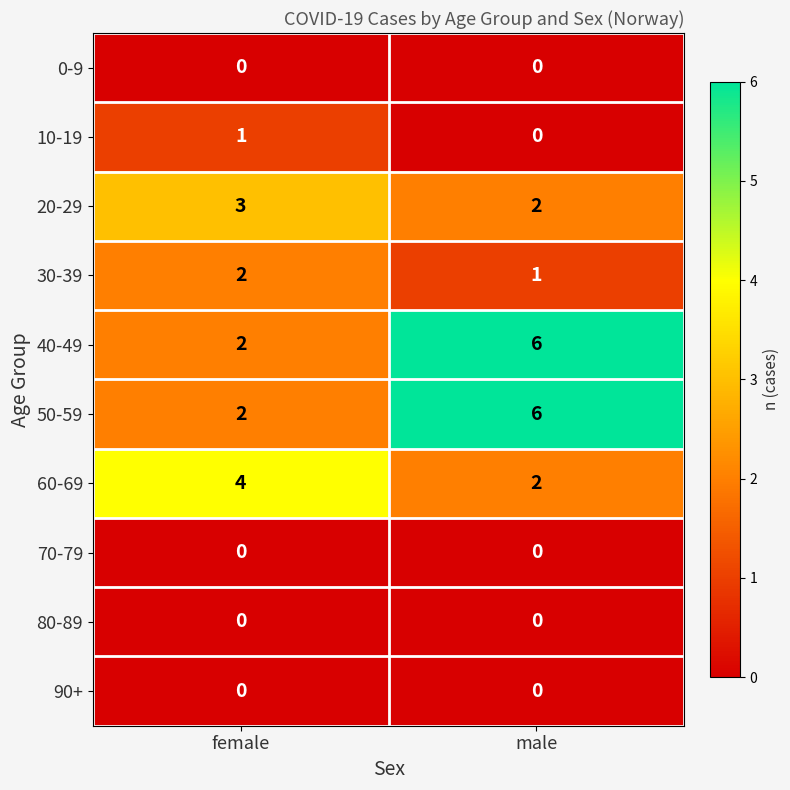

At which label is 40-49 closest to 4?

female